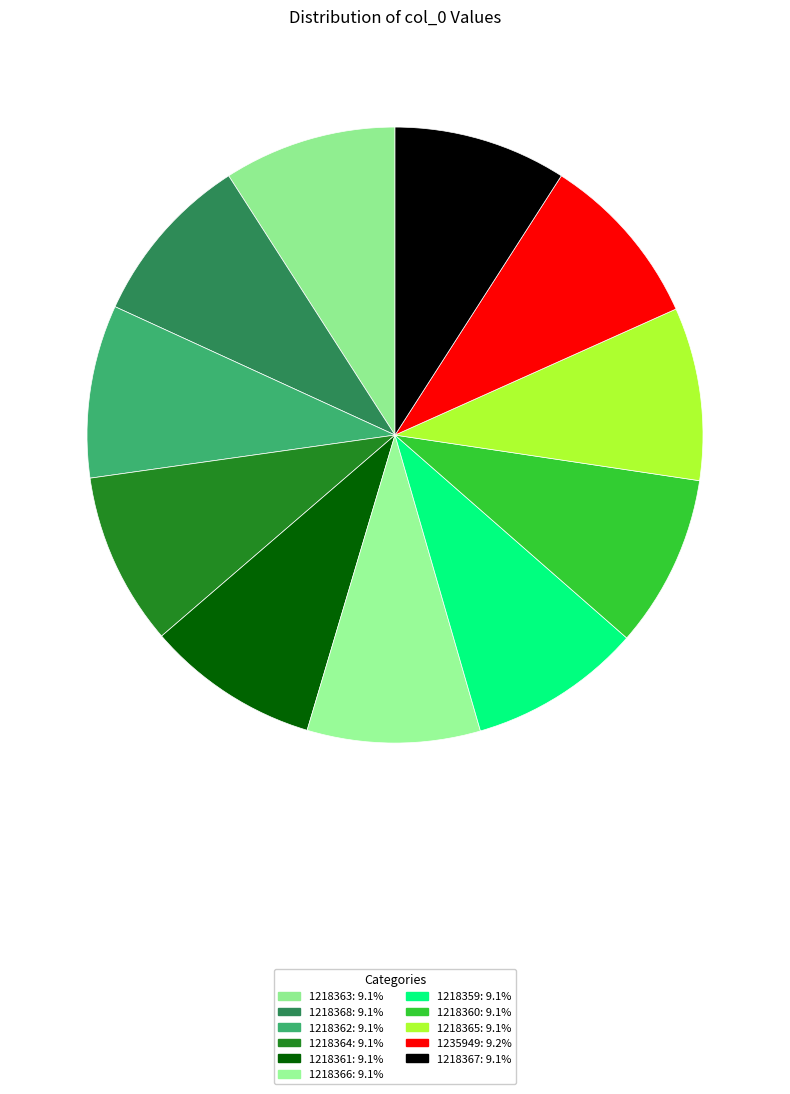

Is 1218363 the majority of the pie?

No